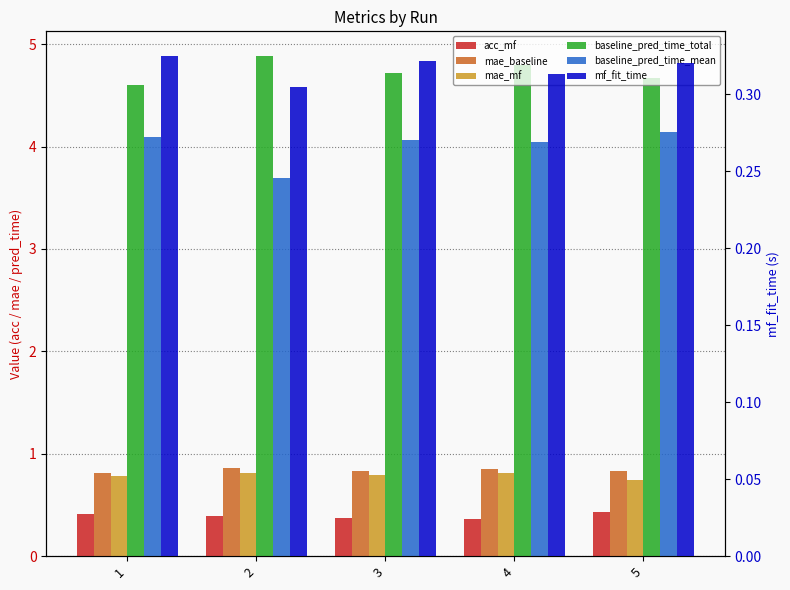

What is the difference between the highest and lowest values at 4?

4.5